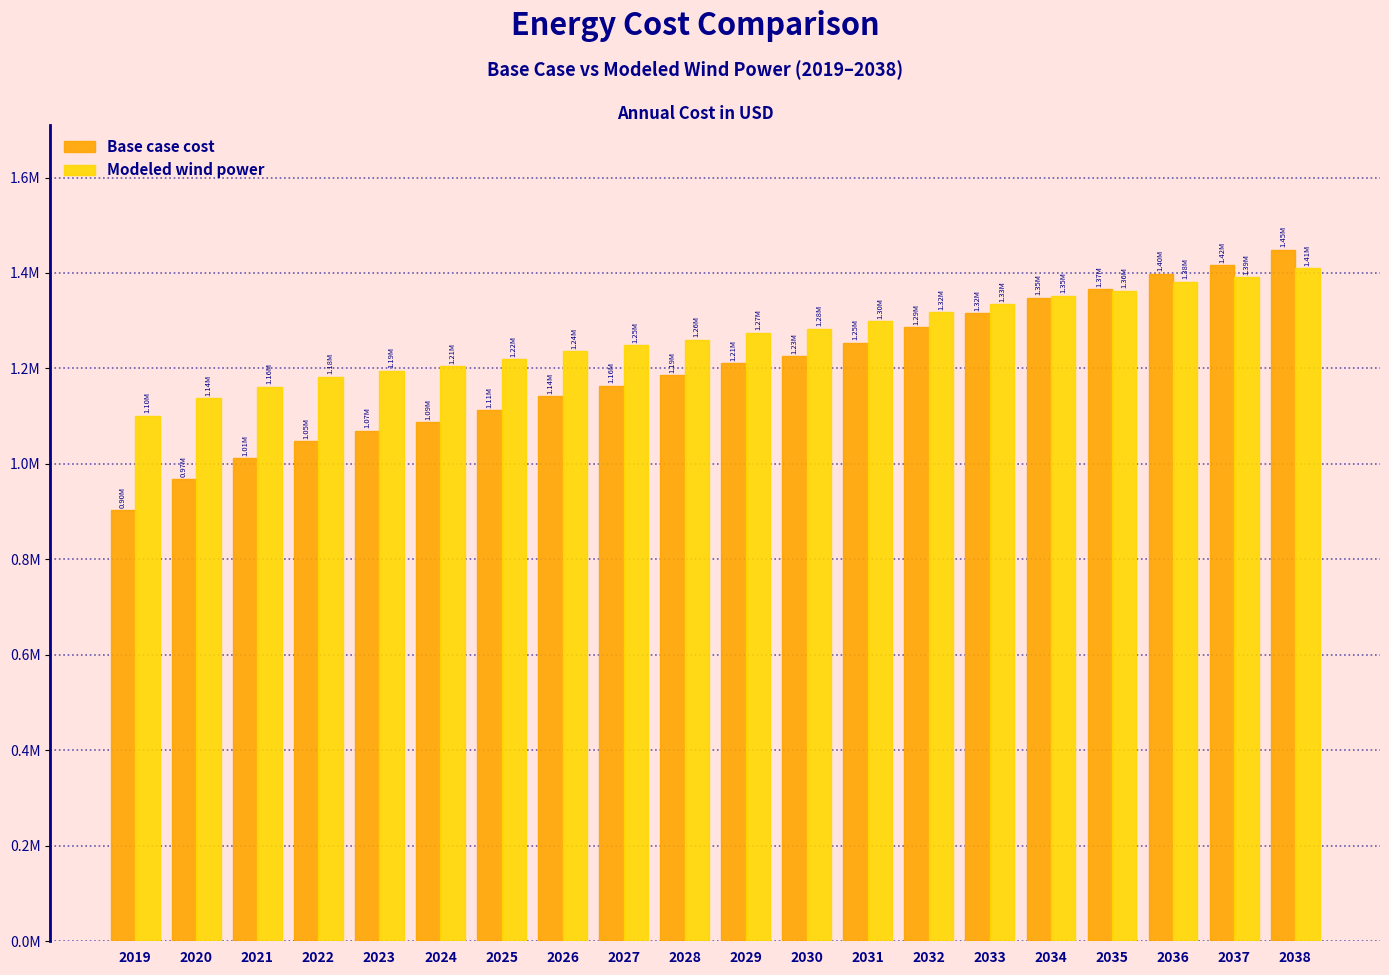

Does the chart contain any negative values?

No